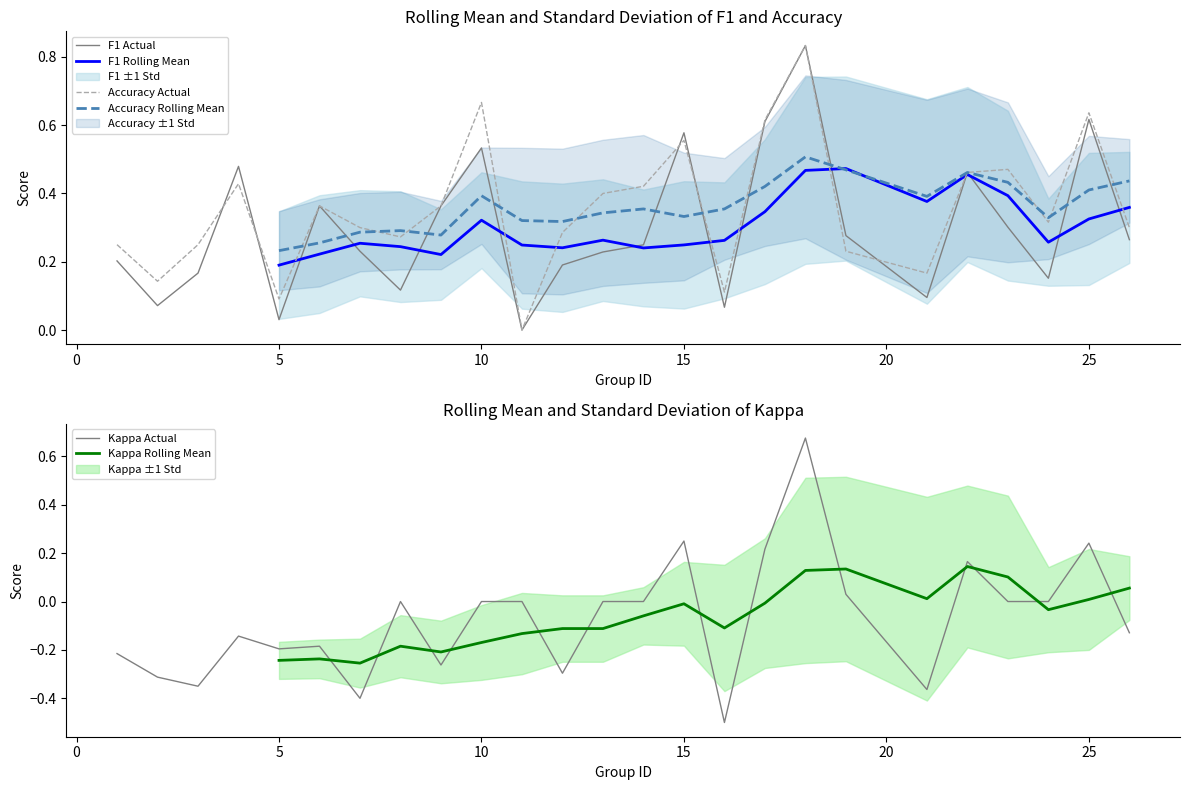

The Kappa Actual series shows -0.3 at 5. True or false?

False